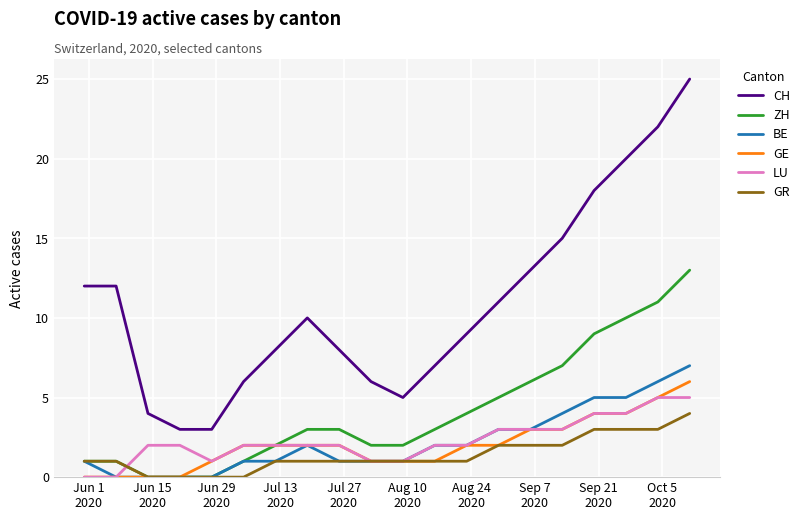

Which series has the largest total across all categories?

CH